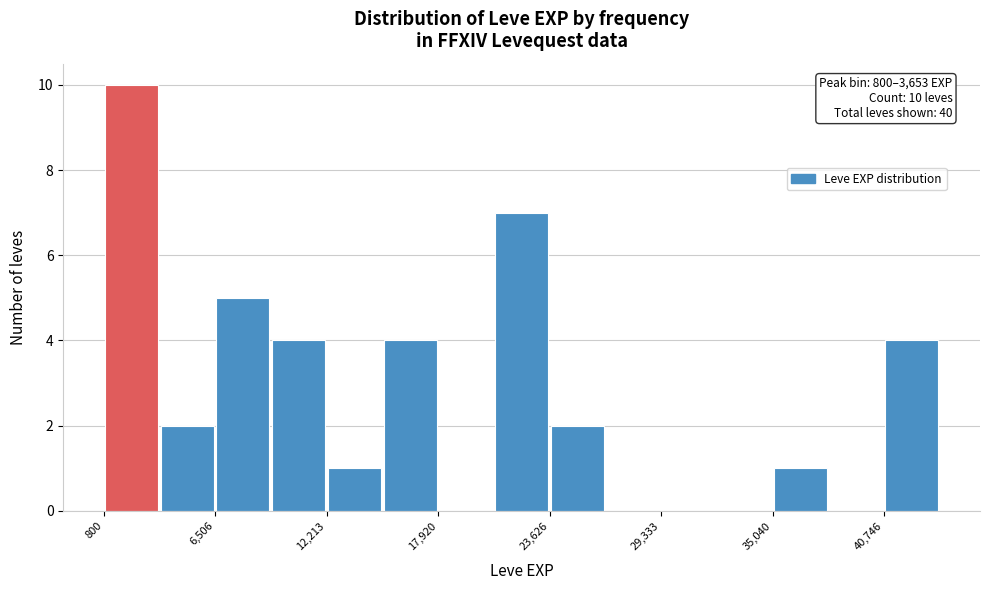

Around what value on the x-axis is the tallest bar? Give the approximate position of its centre, as read against the axis.

2000